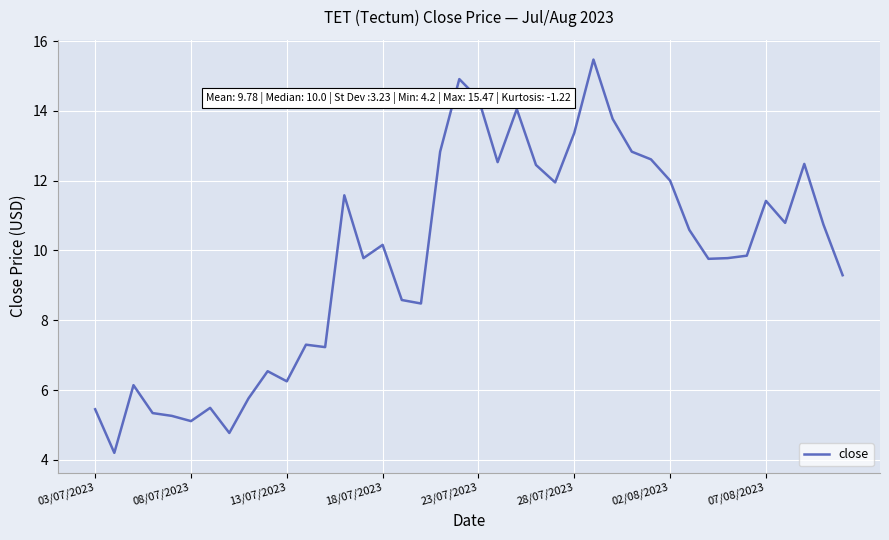

What is the minimum value shown in the chart?

4.2